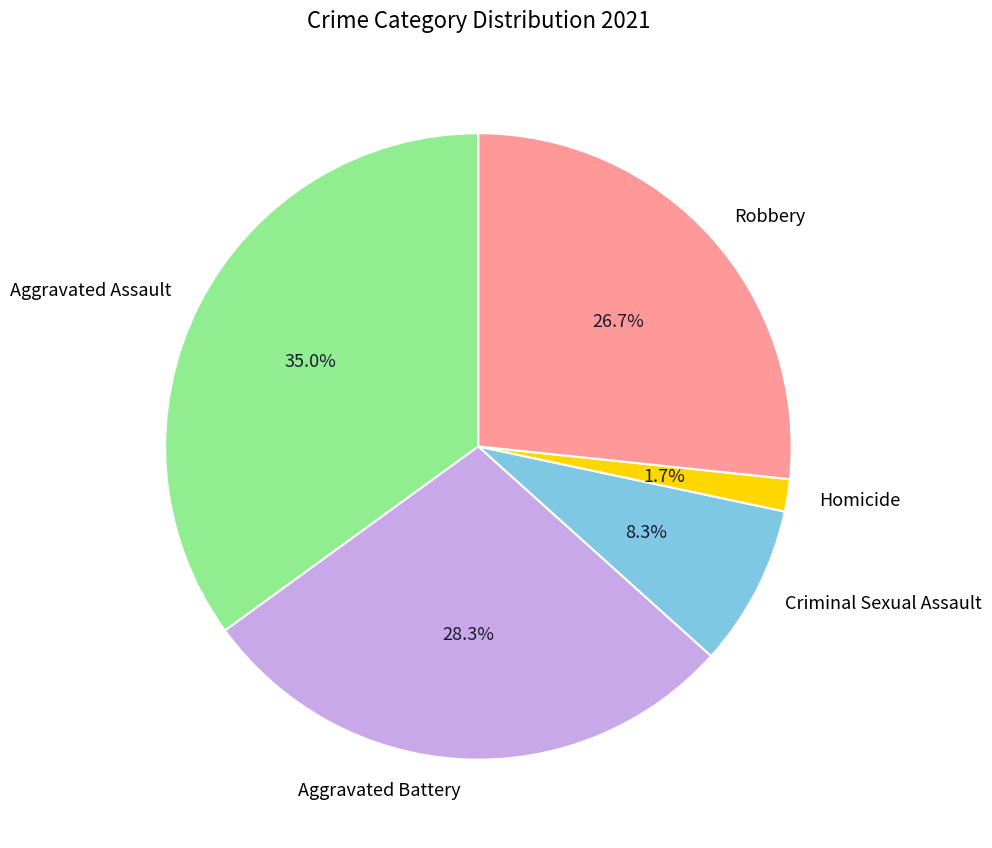

Rank the categories by value from lowest to highest.

Homicide, Criminal Sexual Assault, Robbery, Aggravated Battery, Aggravated Assault